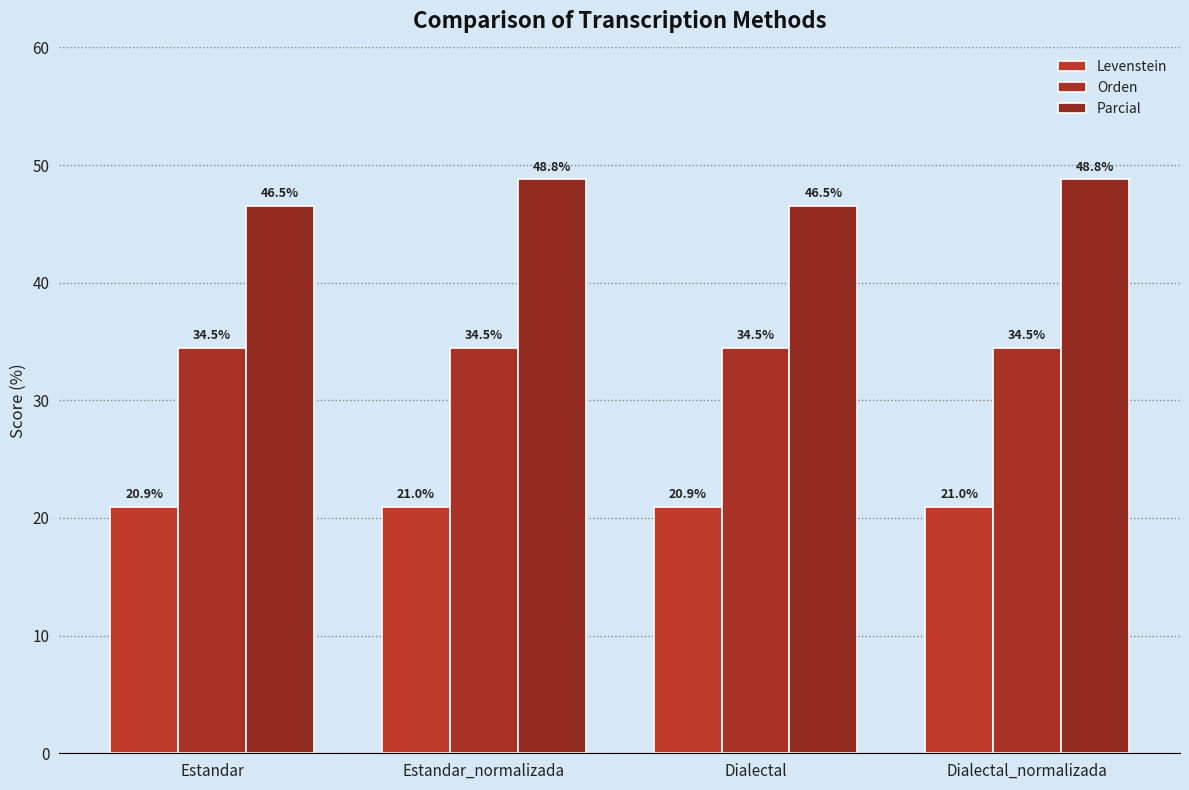

At which category is the sum across all series the highest?

Estandar_normalizada